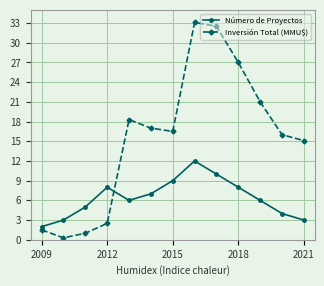

True or false: Número de Proyectos and Inversión Total (MMU$) cross at least once.

True